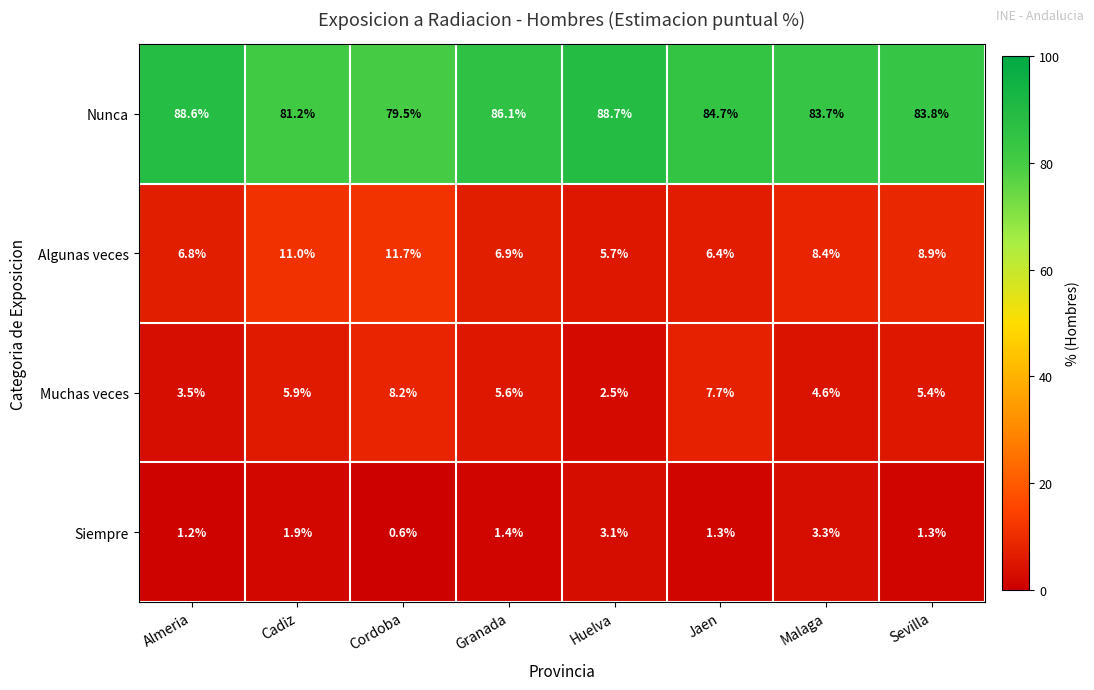

What is the spread (max minus min) of values at Cadiz?

79.3